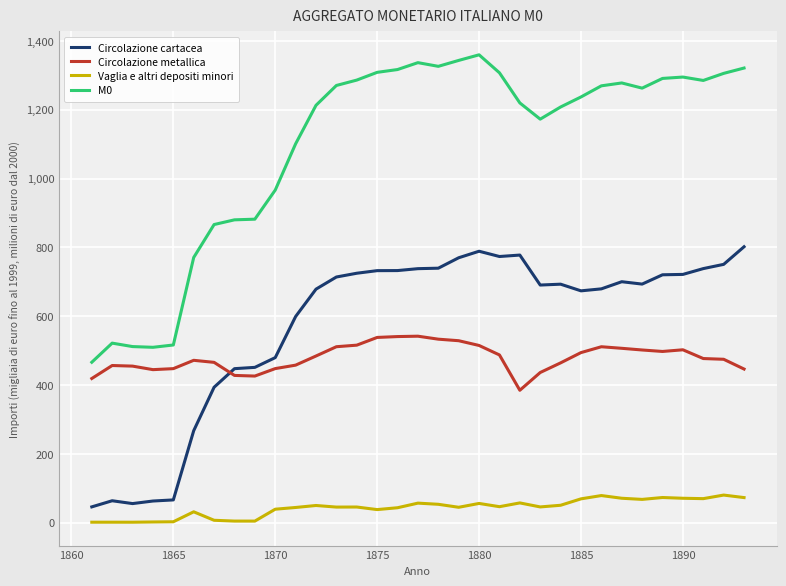

What is the smallest value displayed?

1.3